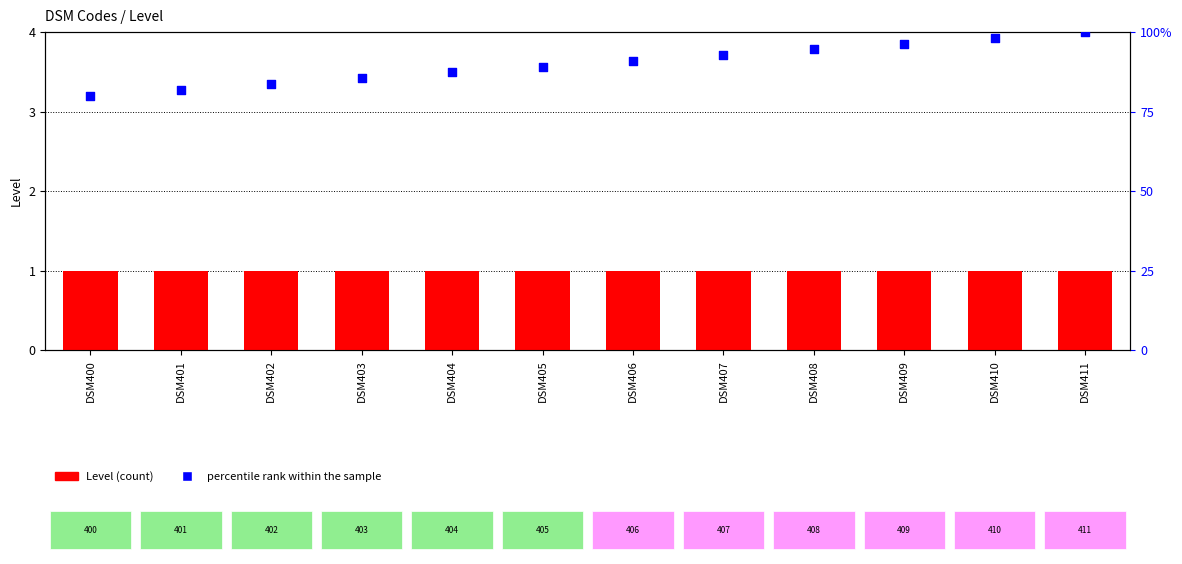

What are all the series names shown in the legend?

Level, percentile rank within the sample